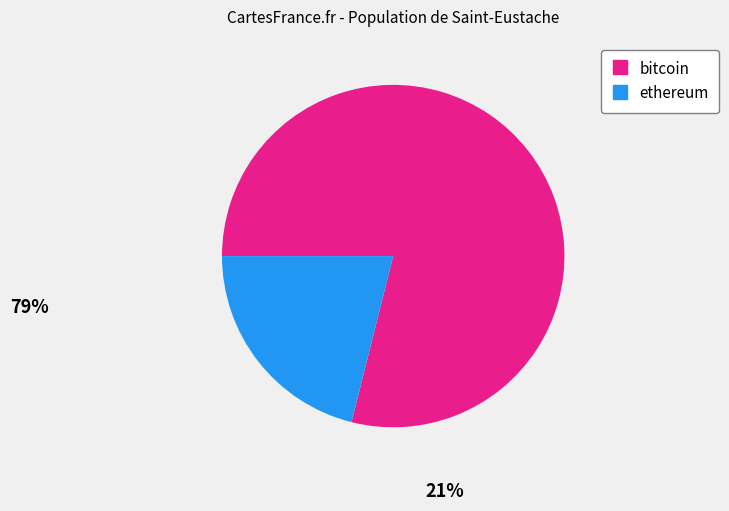

Is there a majority slice in this chart?

Yes